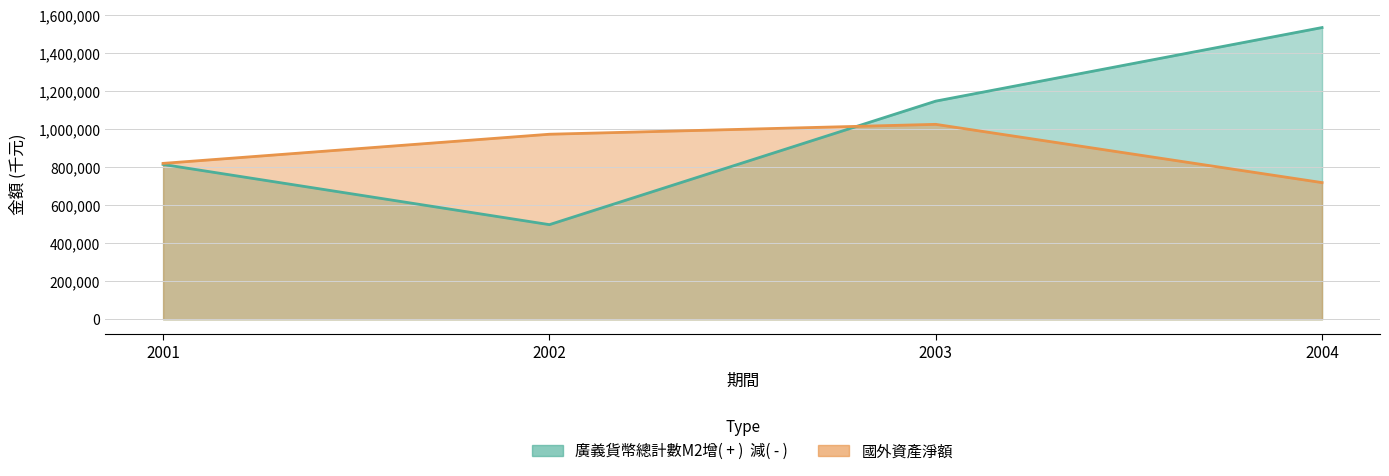

Rank the series by their average value, from lowest to highest.

國外資產淨額, 廣義貨幣總計數M2增( + )  減( - )